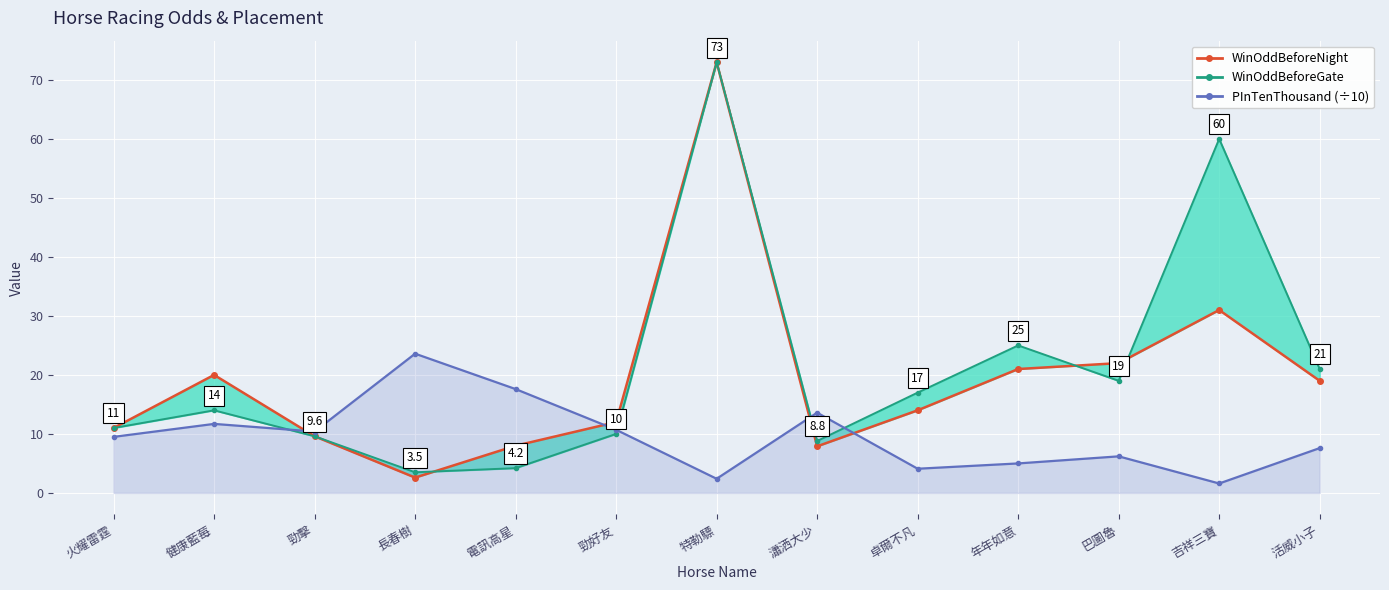

Which series has the widest spread of values?

WinOddBeforeNight